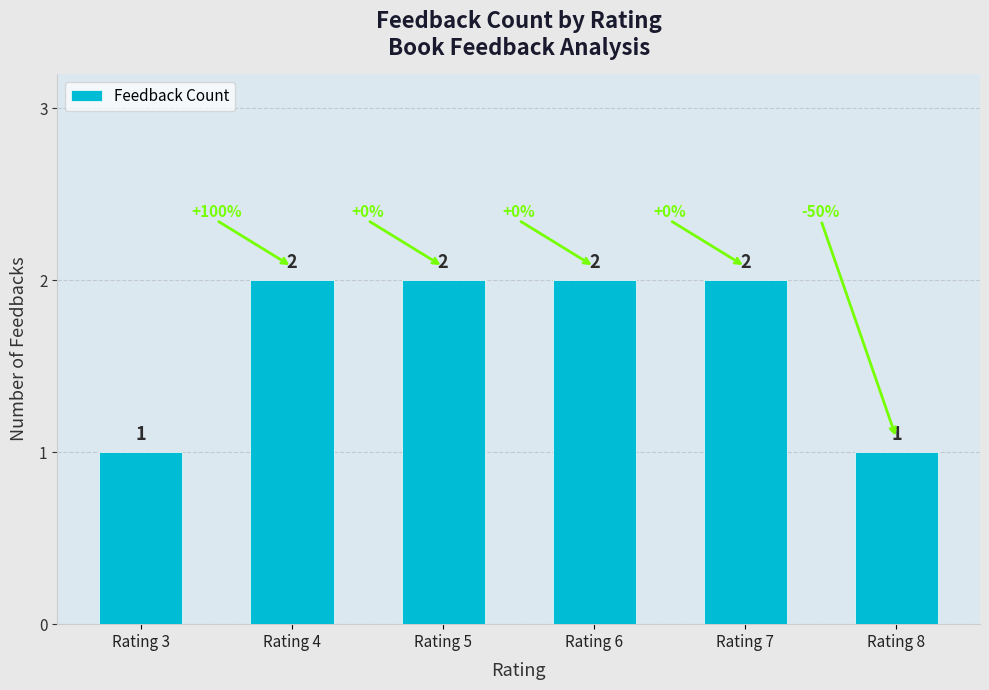

How many bars are there in total?

6